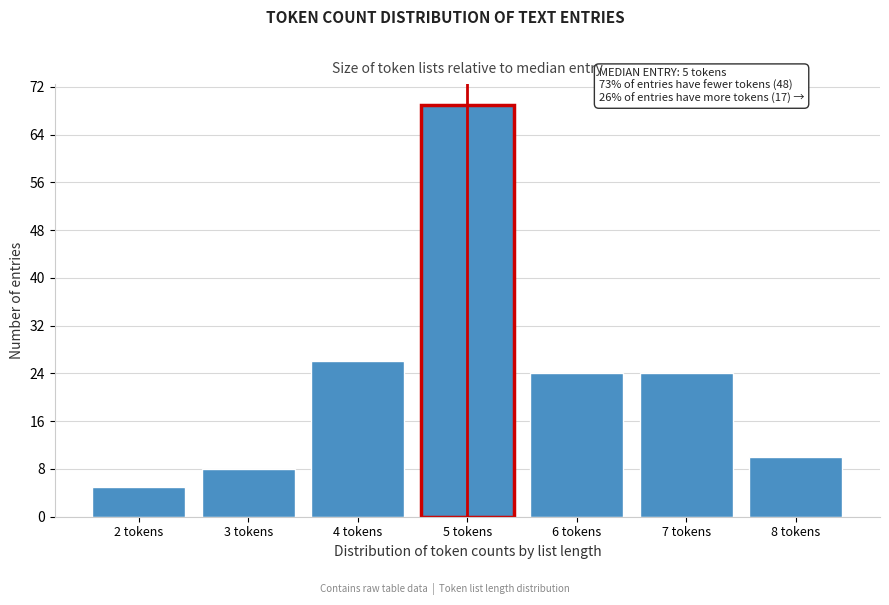

Reading right to left, transcribe all the data shown in this chart.

10	24	24	69	26	8	5